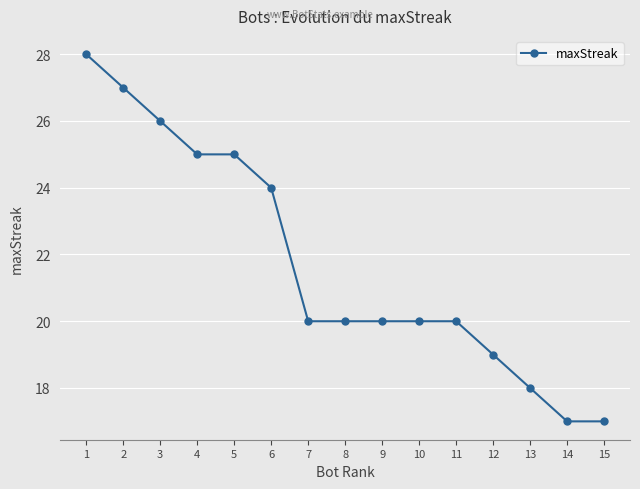

What is the value of the 14th point from the left?

17